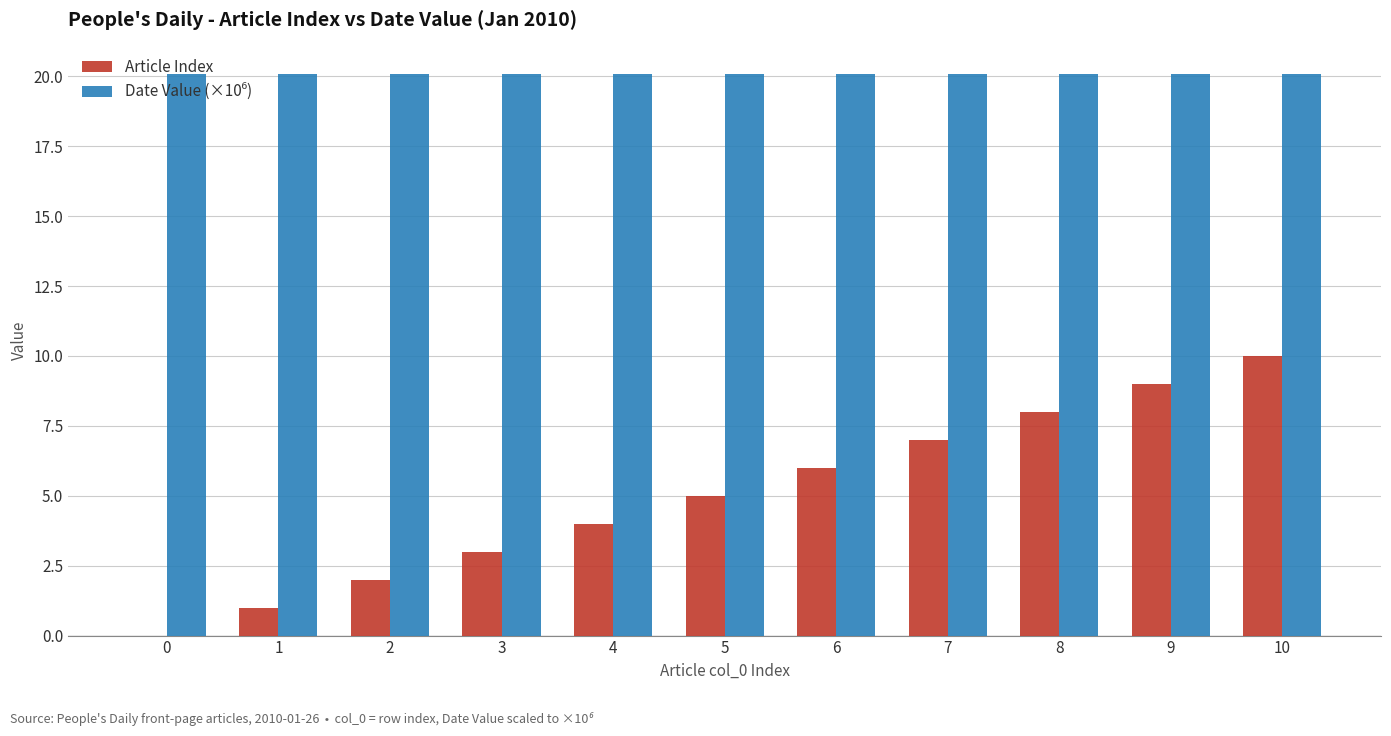

At which label does Article Index reach its peak?

10